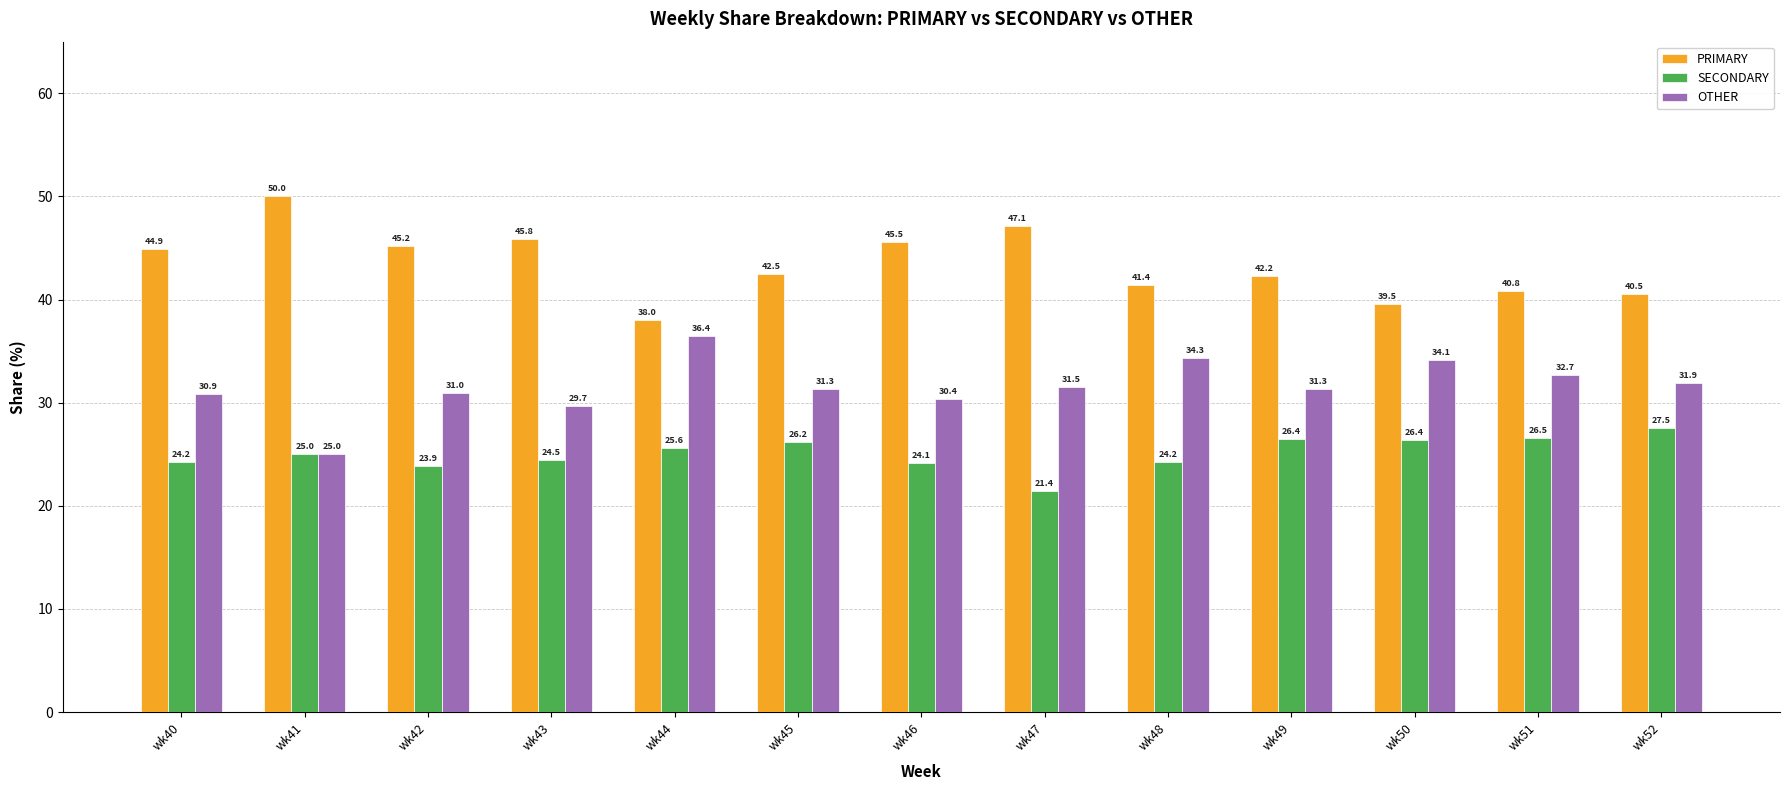

Is it true that OTHER equals 34.1 at wk50?

True